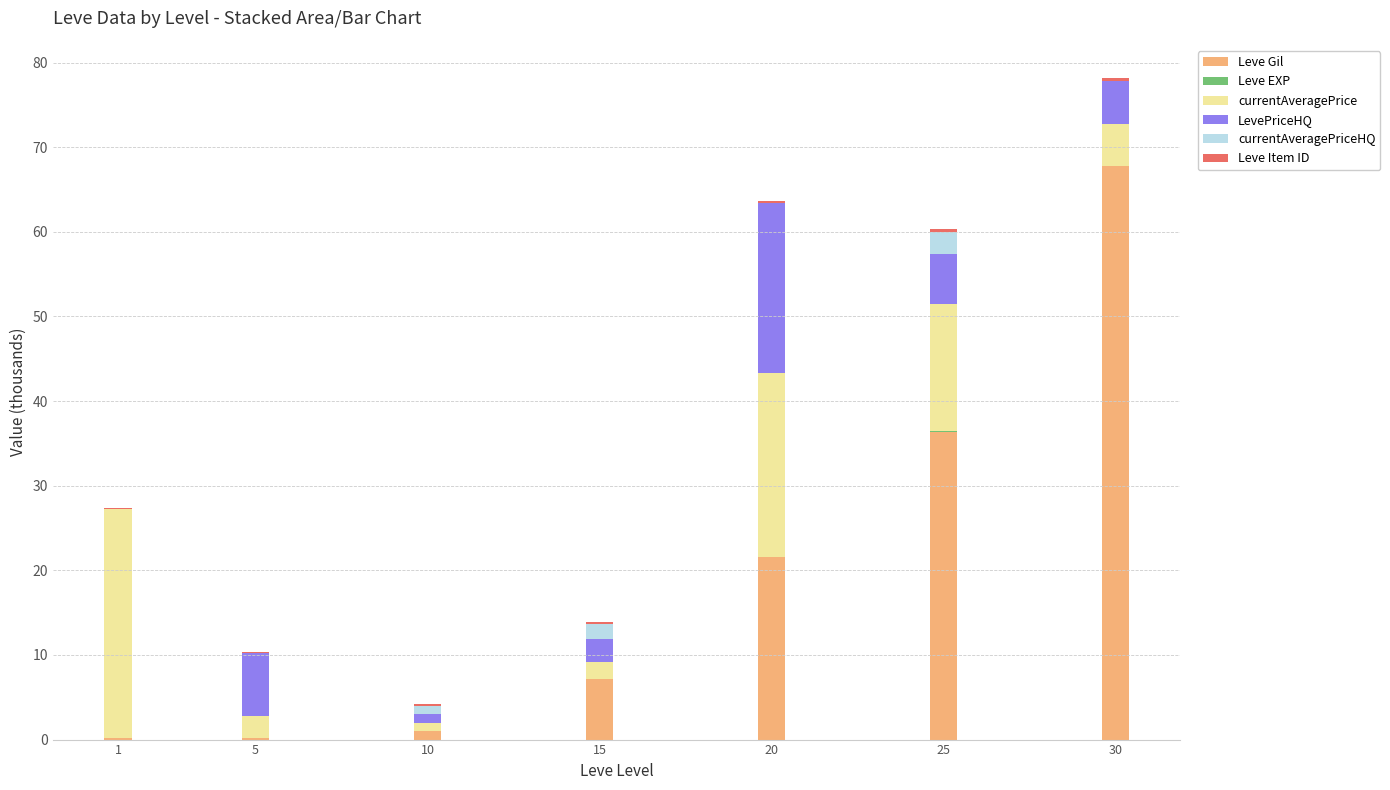

Which category has the highest value in the Leve Gil series?

30